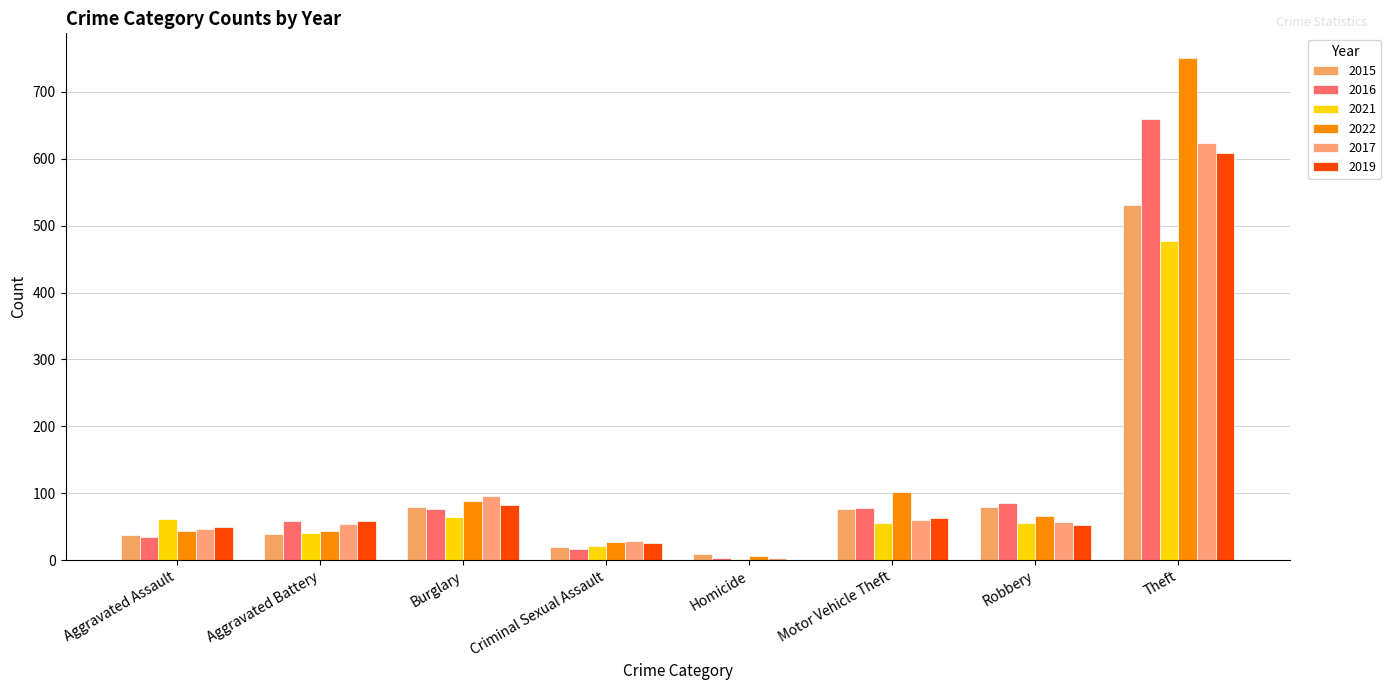

What is the sum of the 2016 values at Aggravated Battery and Robbery?

145